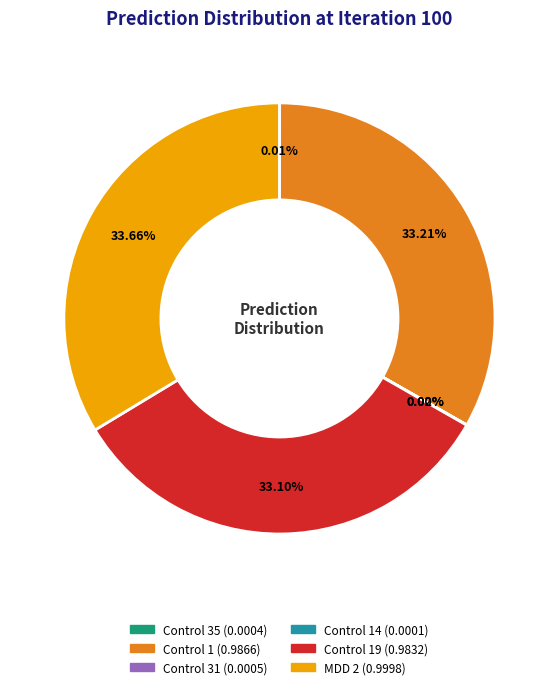

Is there any slice that represents more than half of the pie?

No